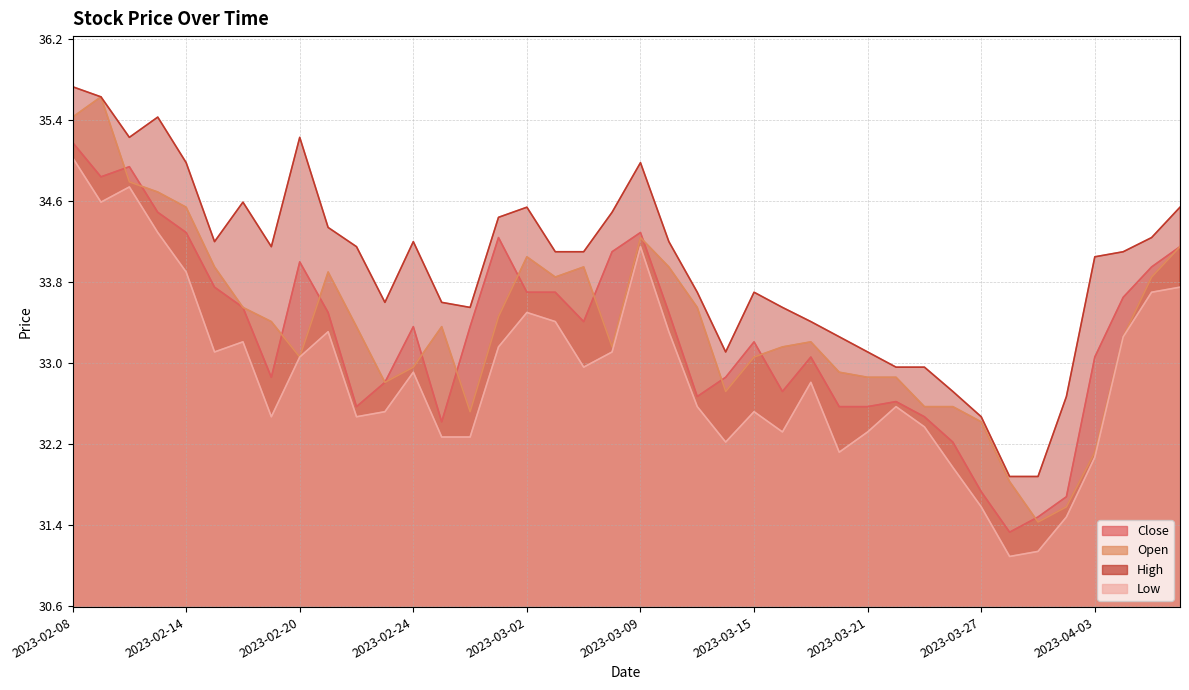

True or false: Low and Close cross at least once.

False